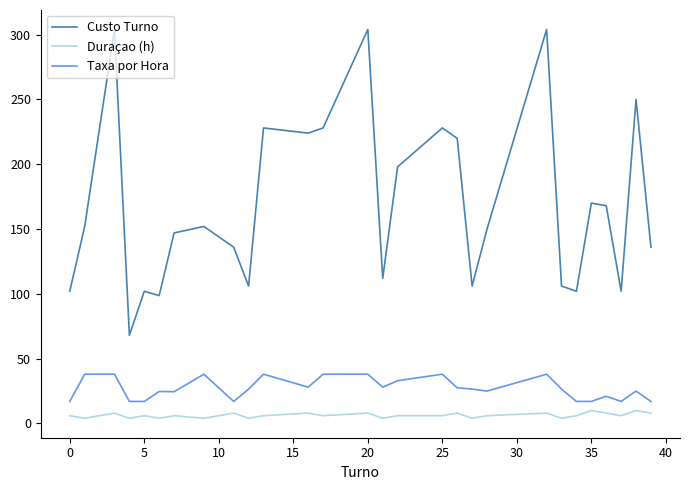

True or false: Taxa por Hora and Custo Turno intersect in this chart.

False